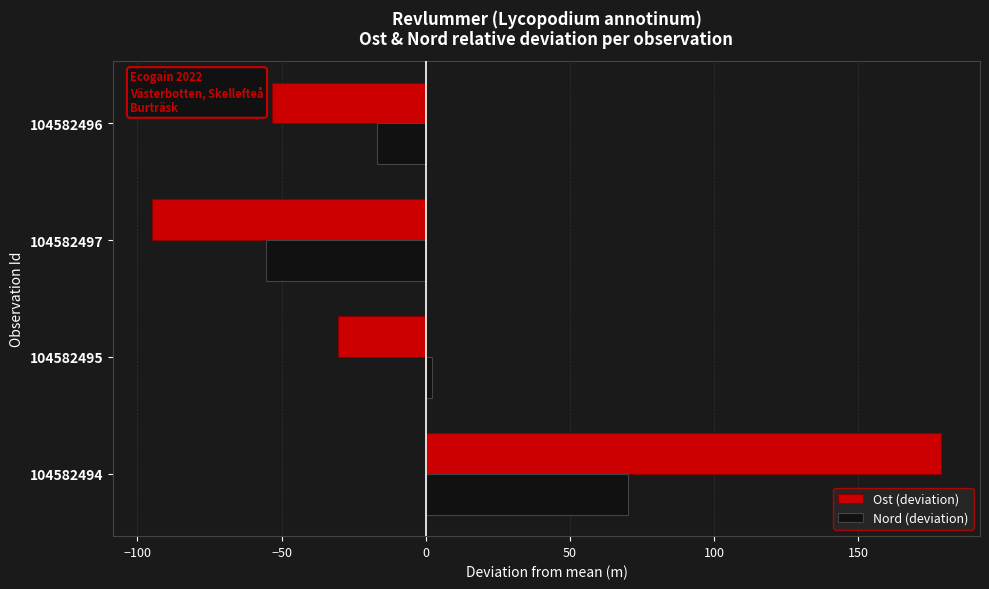

List the labels in order of Nord (deviation) value, largest first.

104582494, 104582495, 104582496, 104582497